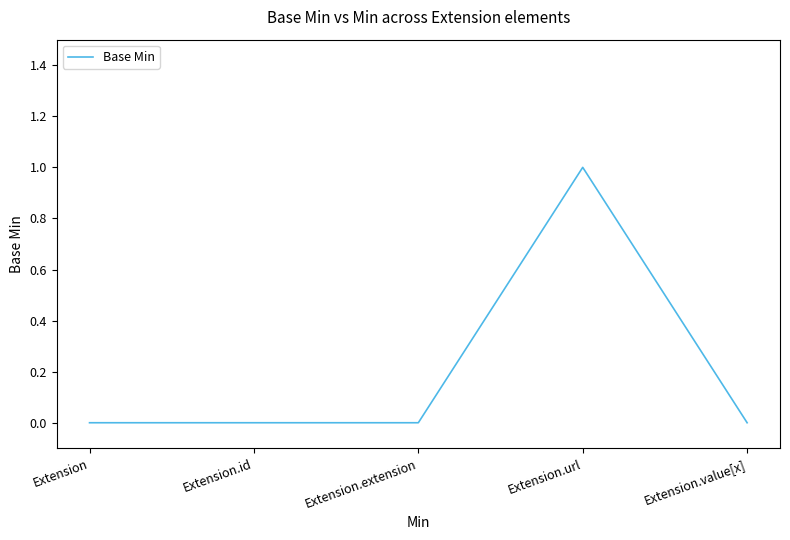

At which category does the chart reach its peak across all series?

Extension.url